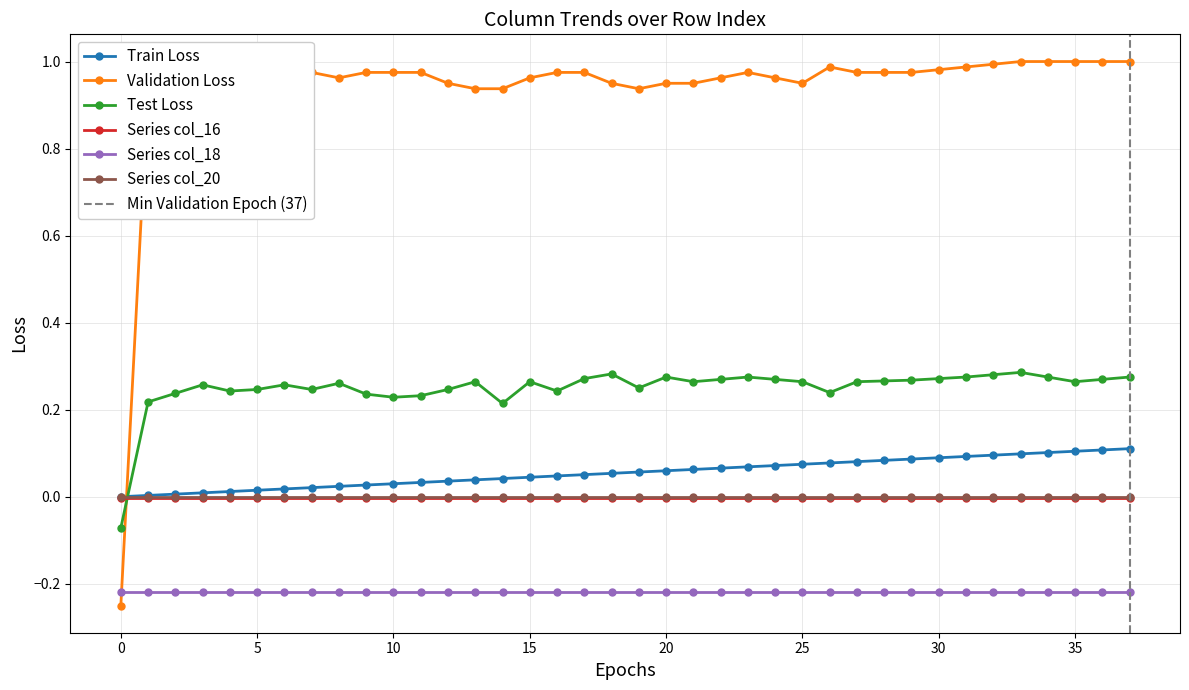

What is the value of the col_1 point at the 26th from the left?

1.0